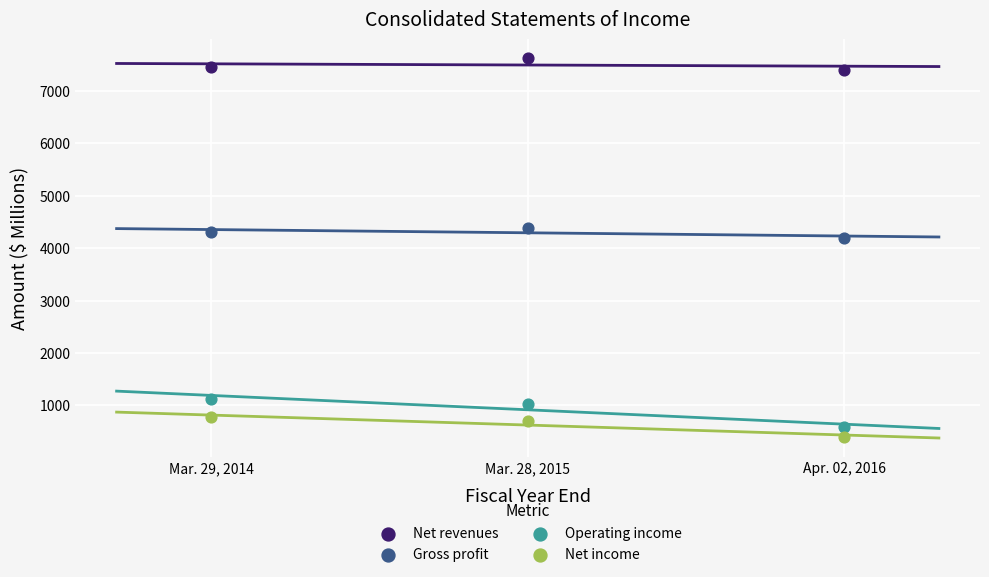

Across all data points, what is the average X value?

2015